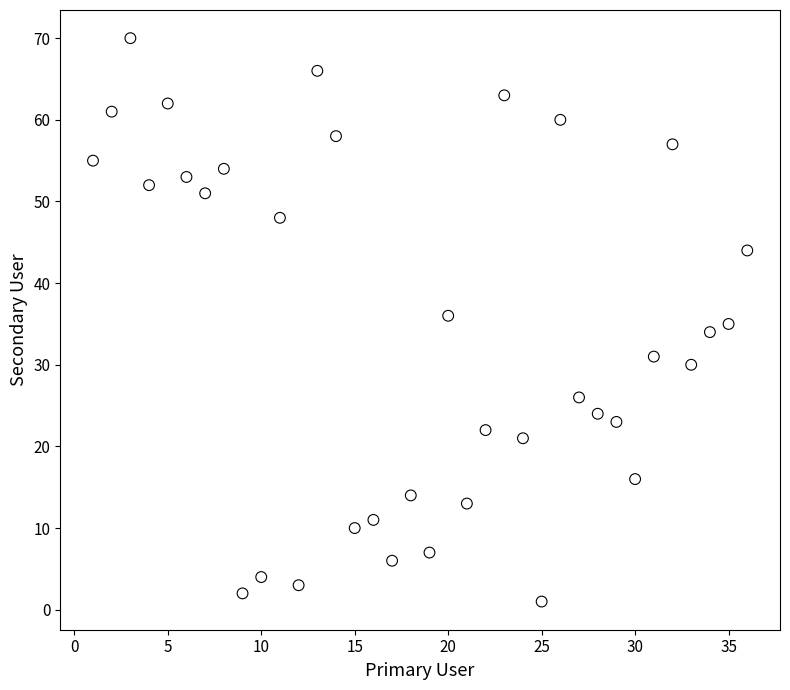

What is the range of X values (max minus min)?

35